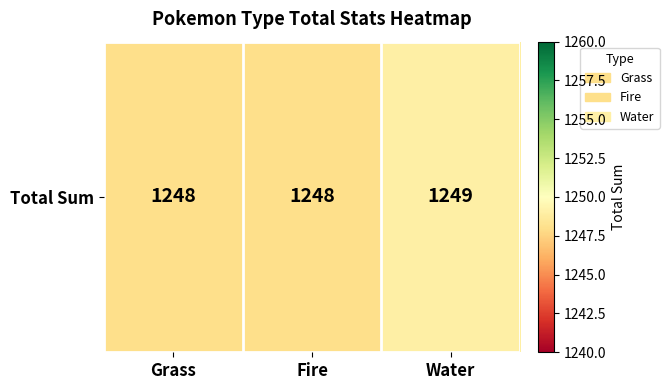

Between Water and Grass, which is larger?

Water